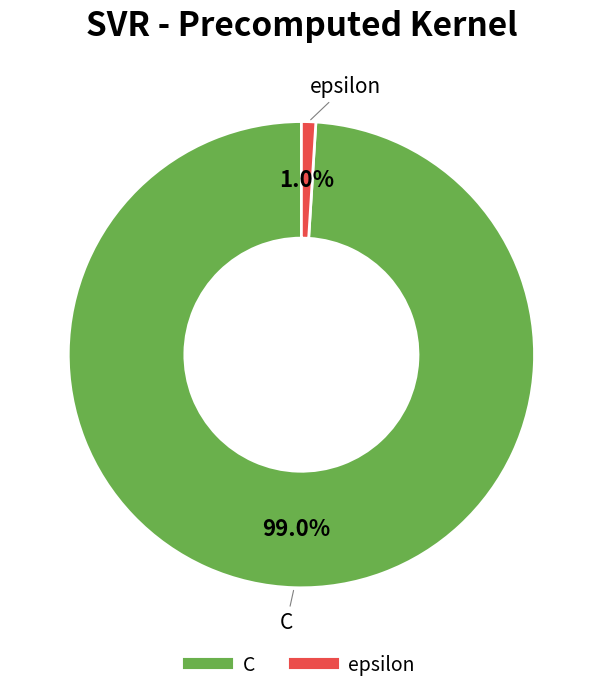

Is it true that C is 89% of the pie?

False